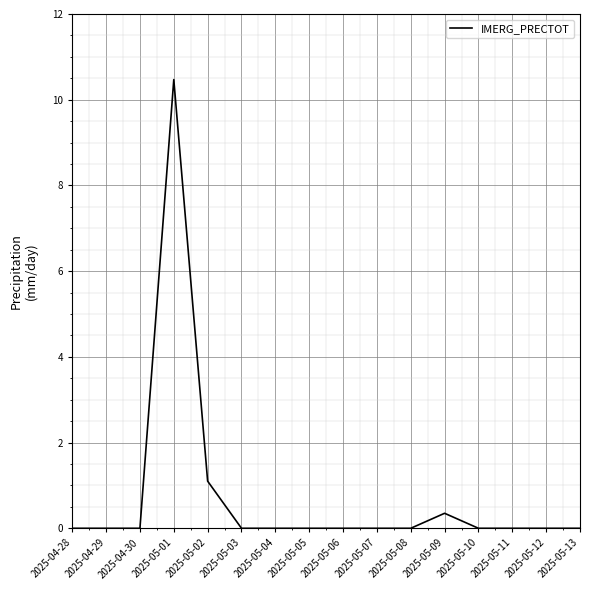

What is the difference between the second highest and minimum values?

1.1